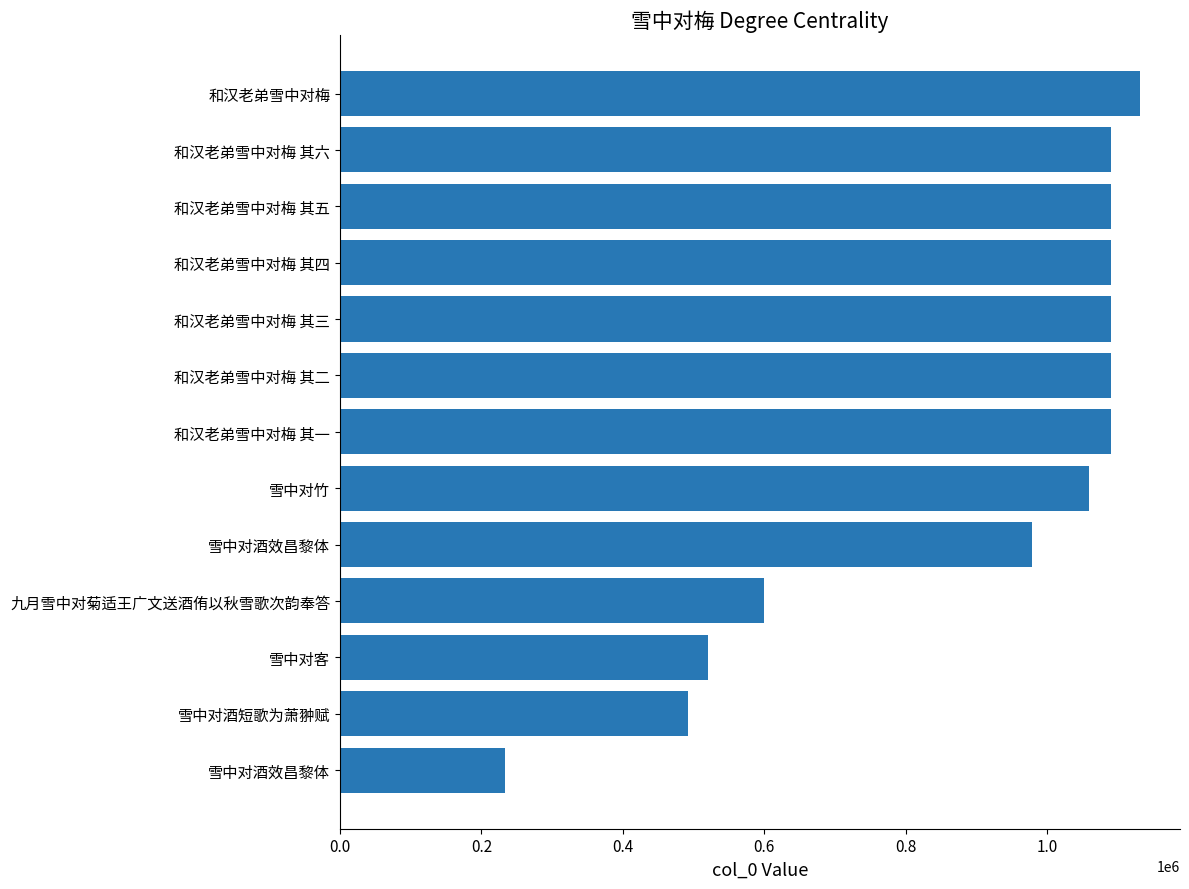

How many bars are there in total?

13